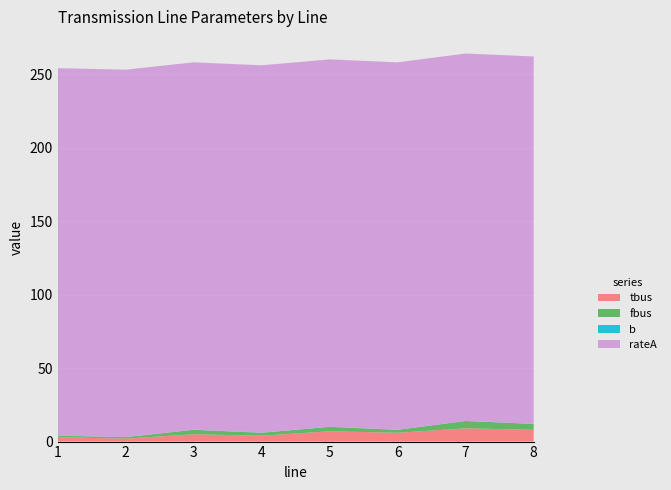

Reading left to right, list all the values displayed in this chart.

tbus: 1=3.0	2=2.0	3=5.0	4=4.0	5=7.0	6=6.0	7=9.0	8=8.0
fbus: 1=1.0	2=1.0	3=3.0	4=2.0	5=3.0	6=2.0	7=5.0	8=4.0
b: 1=0.1	2=0.1	3=0.1	4=0.1	5=0.1	6=0.1	7=0.1	8=0.1
rateA: 1=250.0	2=250.0	3=250.0	4=250.0	5=250.0	6=250.0	7=250.0	8=250.0